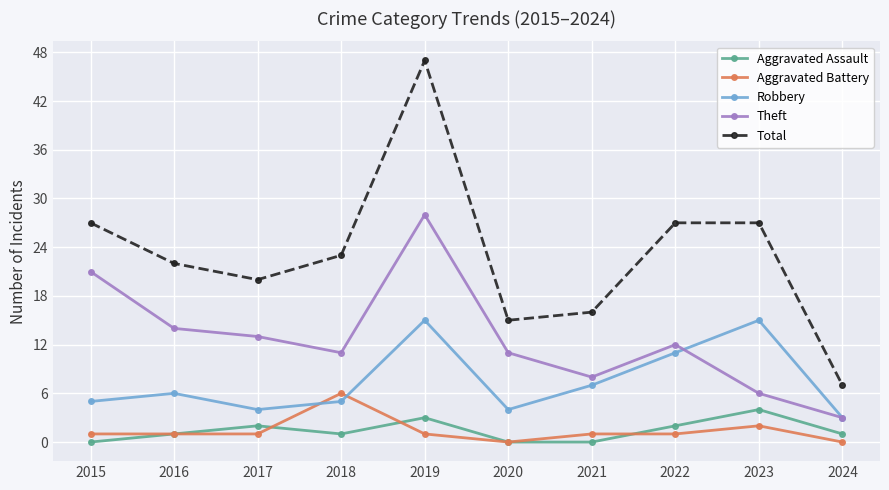

What is the value of the Theft point at the 8th from the left?

12